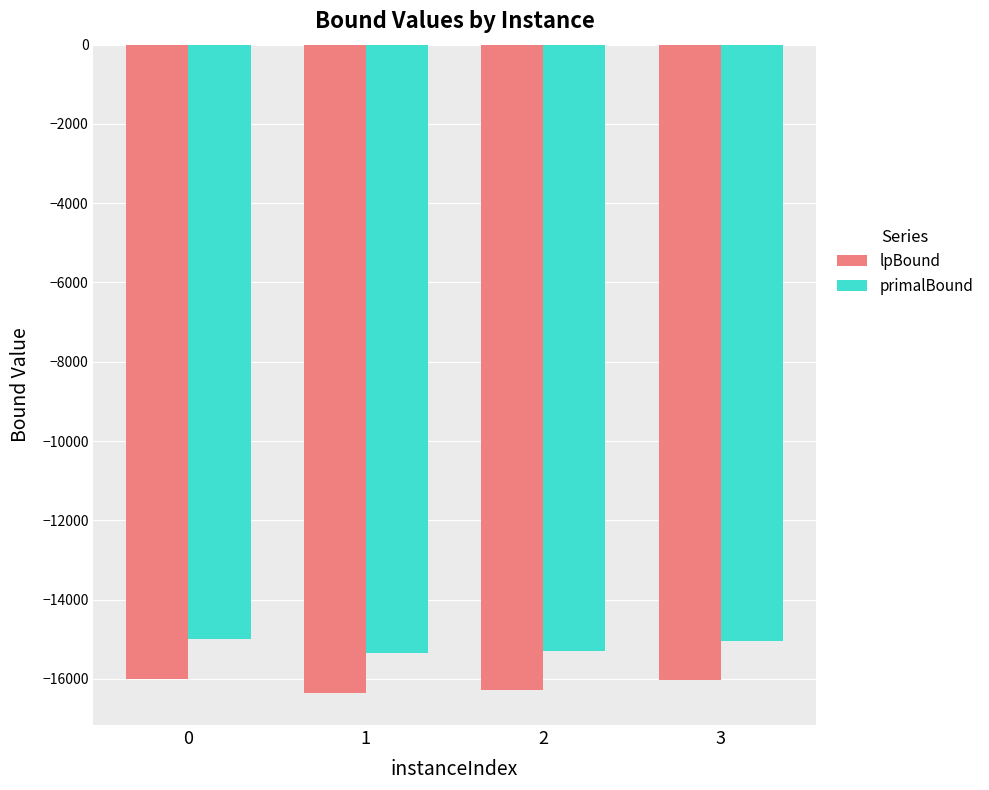

Is the value of lpBound at 0 greater than the value of primalBound at 1?

No